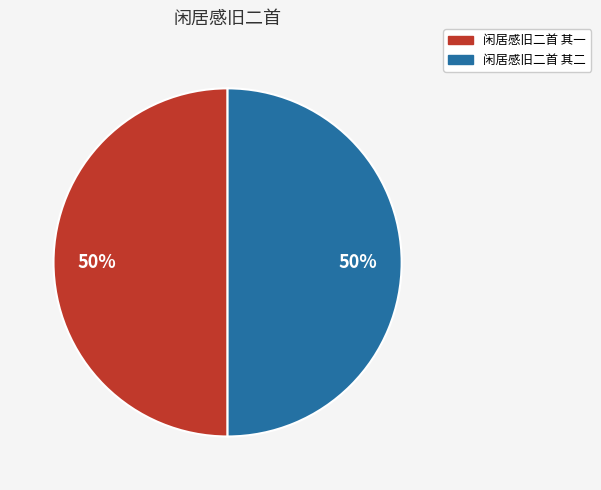

True or false: 闲居感旧二首 其一 accounts for 50% of the total.

True